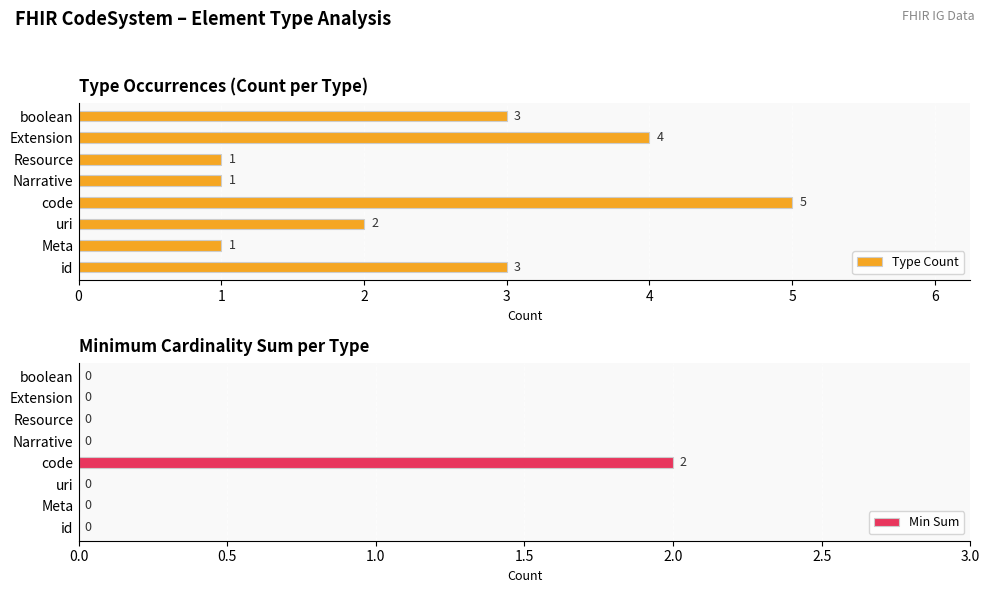

Does the chart contain any negative values?

No